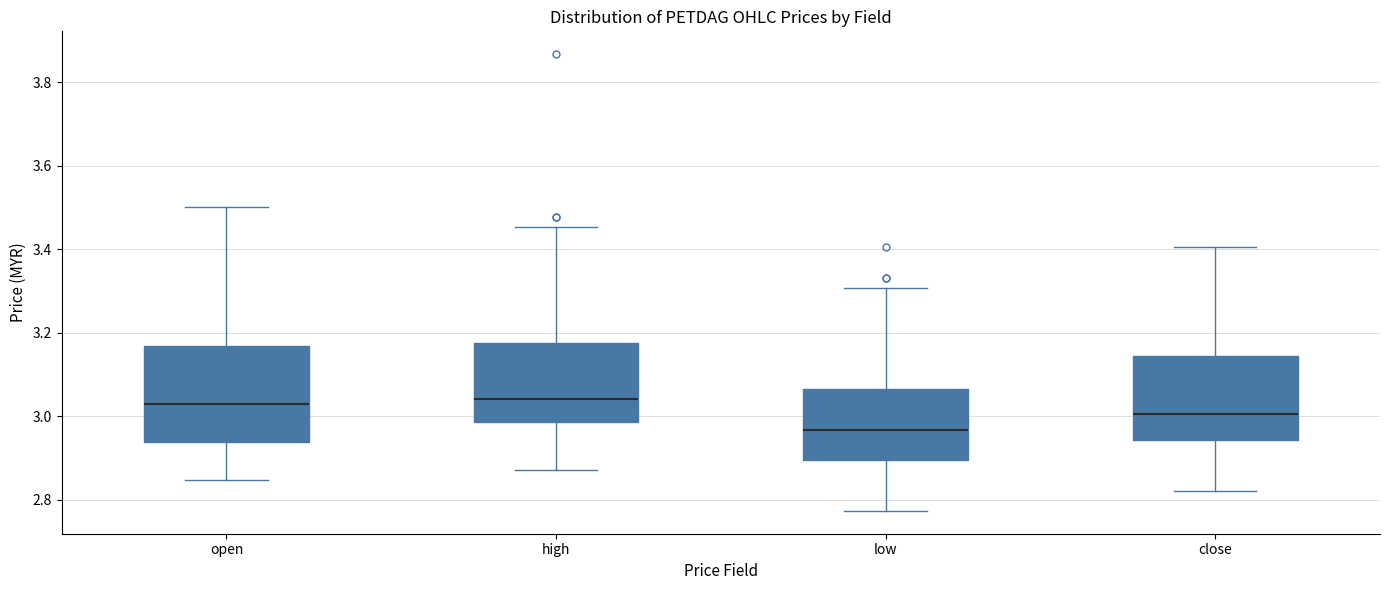

Reading left to right, read every box against the y-axis: the position of its median line, the range the box covers, and the ends of its whiskers. The values are not printed on the chart, so give them approximately, as read against the axis.

open: median 3.02, box 2.94 to 3.16, whiskers 2.84 to 3.50
high: median 3.04, box 2.98 to 3.18, whiskers 2.88 to 3.46
low: median 2.96, box 2.90 to 3.06, whiskers 2.78 to 3.30
close: median 3.00, box 2.94 to 3.14, whiskers 2.82 to 3.40